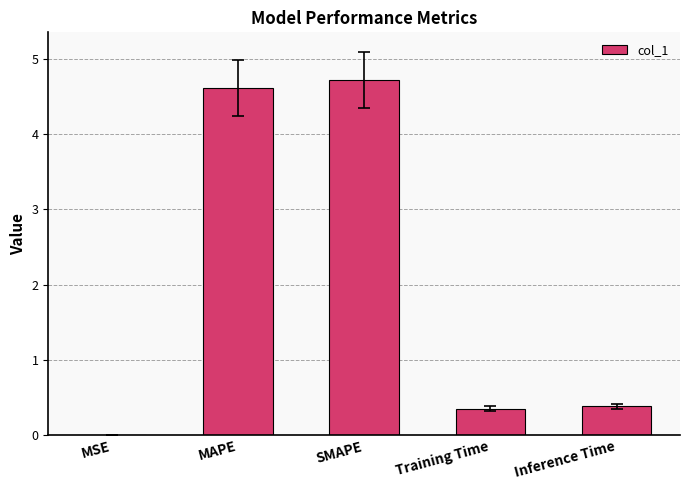

What is the sum of all values?

10.1